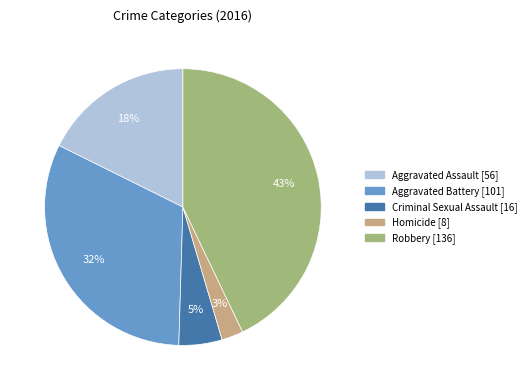

To the nearest percent, what portion does Aggravated Assault represent?

18%